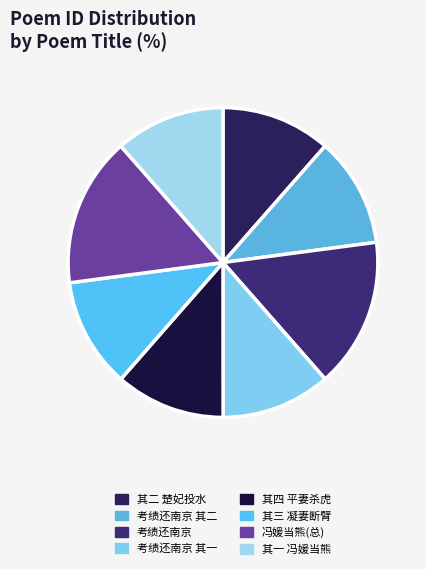

Is there a majority slice in this chart?

No